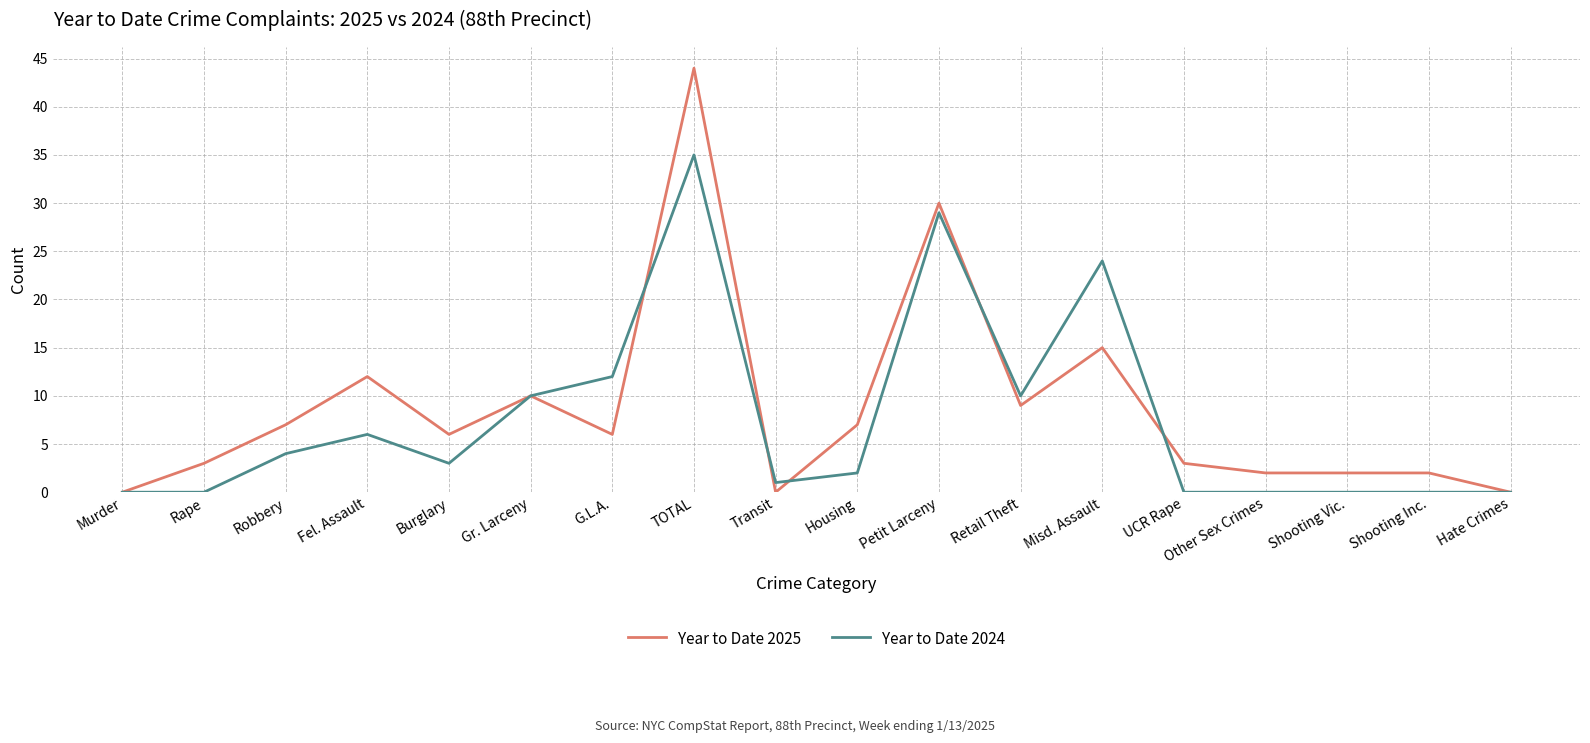

At which category is the sum across all series the highest?

TOTAL